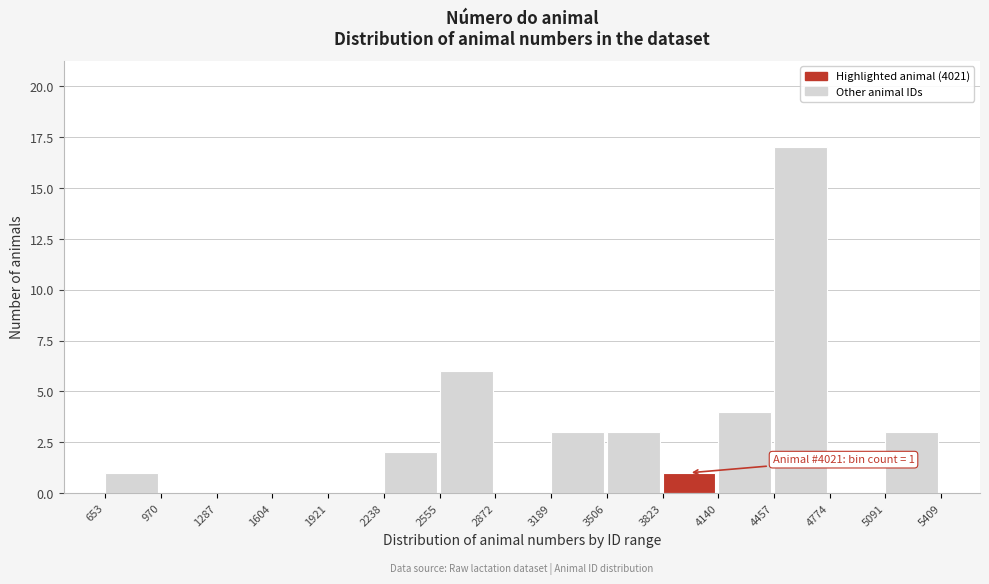

Over which range of the x-axis is the bar tallest?

4457 to 4774